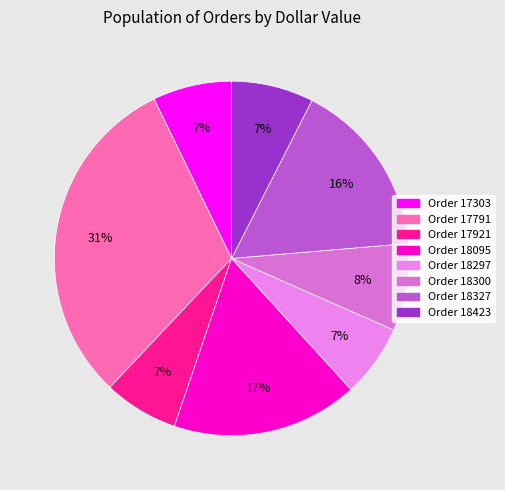

How many segments does this pie chart have?

8